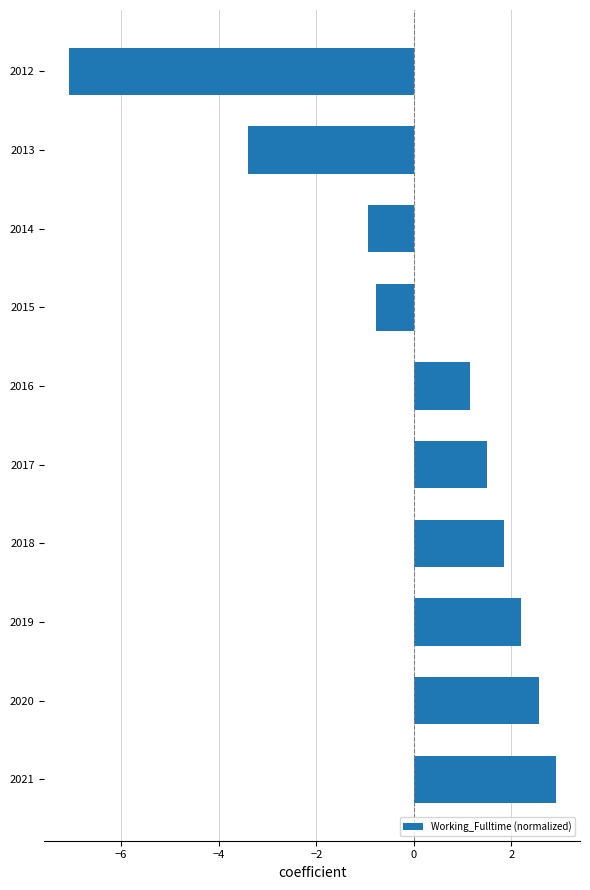

What is the change in value from 2012 to 2021?

+10.0